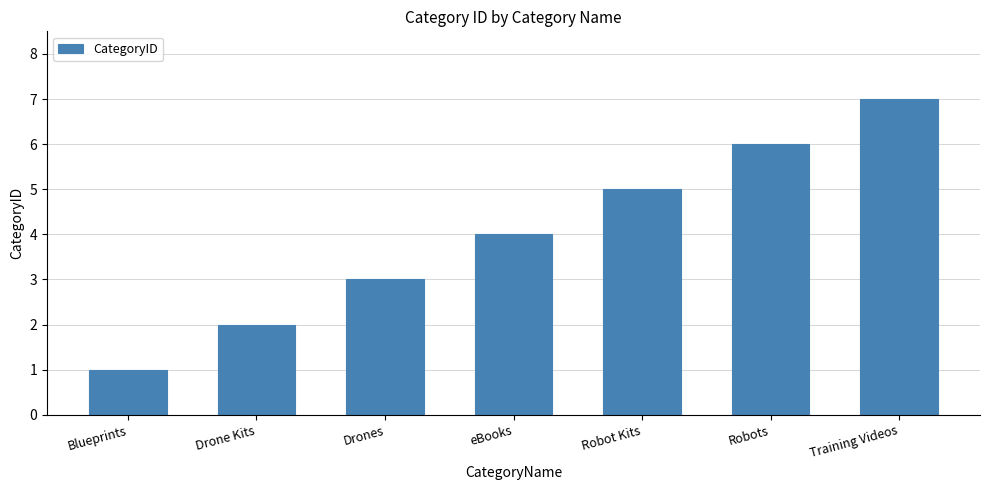

Is it true that the value at Drone Kits is 2?

True